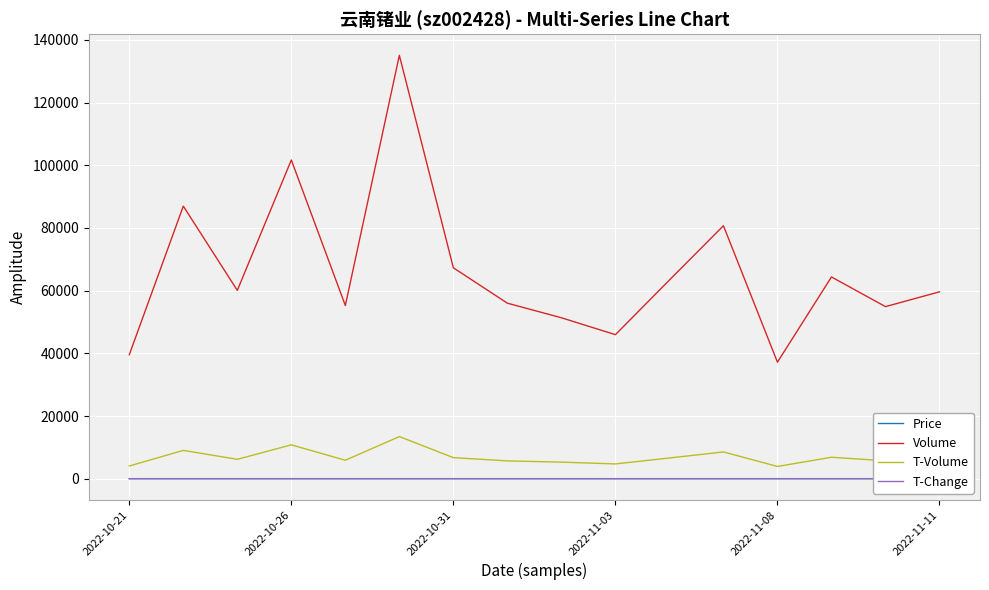

Which series has the largest total across all categories?

Volume